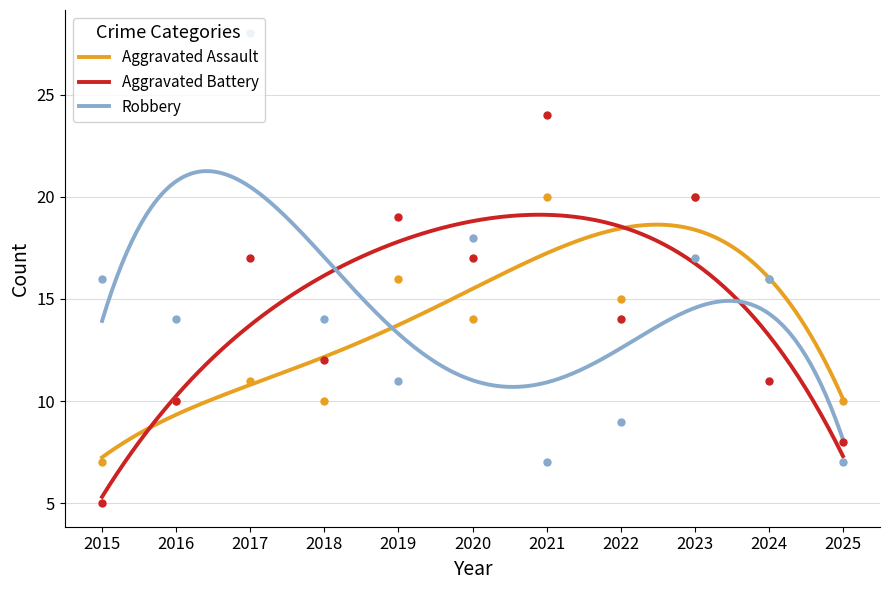

What is the total value across all series at 2020?

49